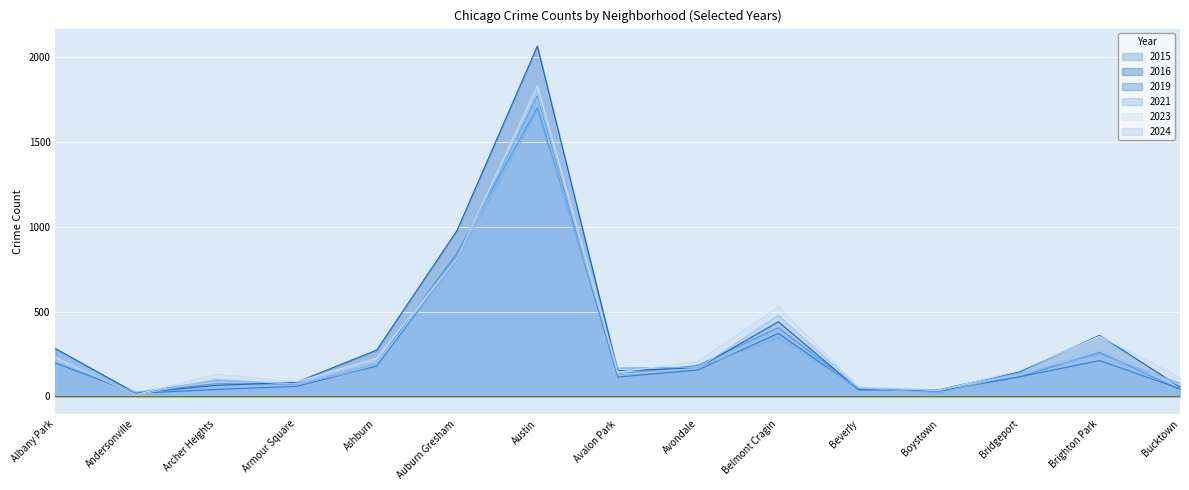

At which label does 2015 reach its minimum?

Andersonville